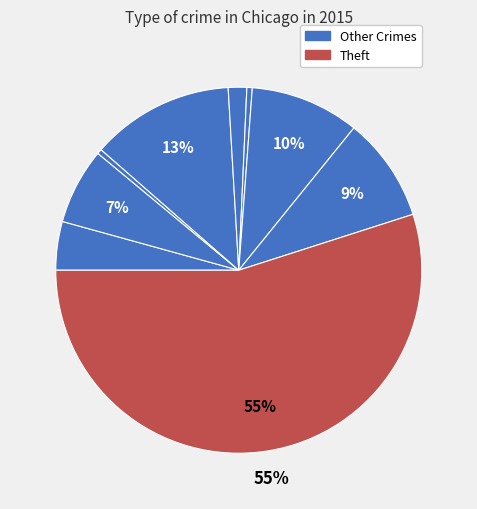

Which slice is the largest?

Theft